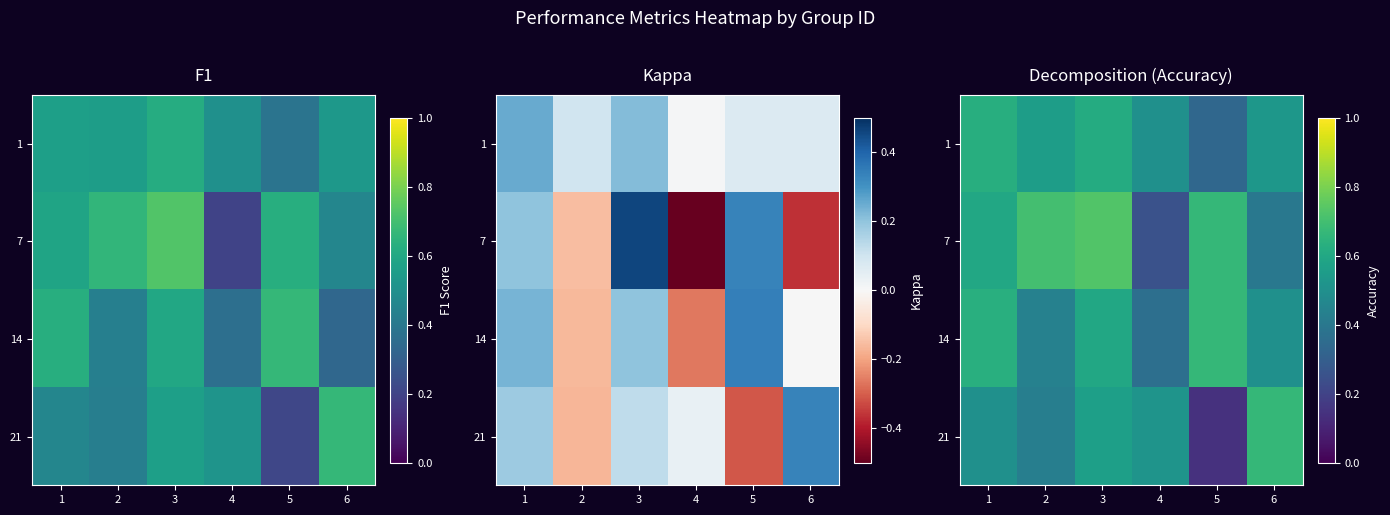

What is the greatest value displayed?

0.7